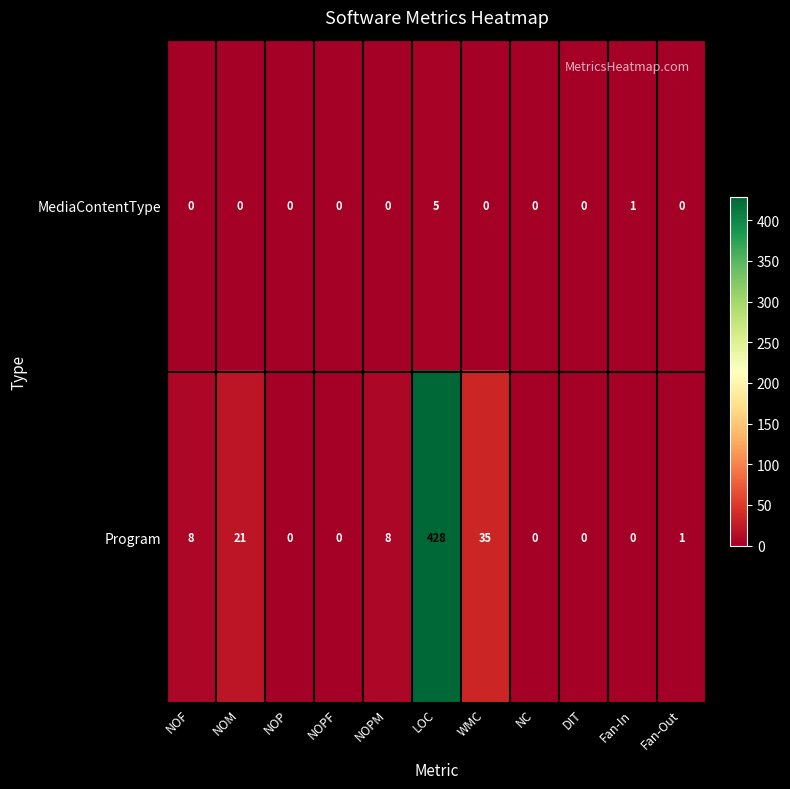

Reading left to right, extract all data points from this chart.

MediaContentType: NOF=0	NOM=0	NOP=0	NOPF=0	NOPM=0	LOC=5	WMC=0	NC=0	DIT=0	Fan-In=1	Fan-Out=0
Program: NOF=8	NOM=21	NOP=0	NOPF=0	NOPM=8	LOC=428	WMC=35	NC=0	DIT=0	Fan-In=0	Fan-Out=1